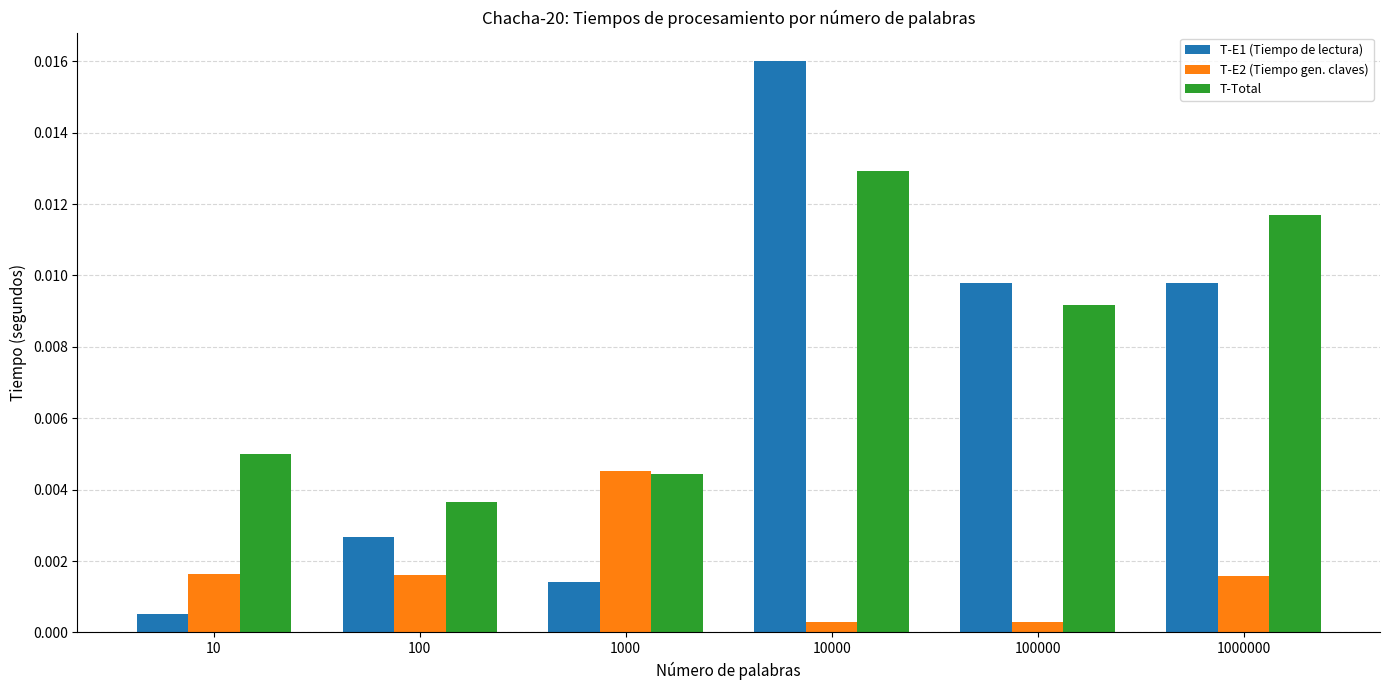

At how many categories does at least one series exceed 0?

6